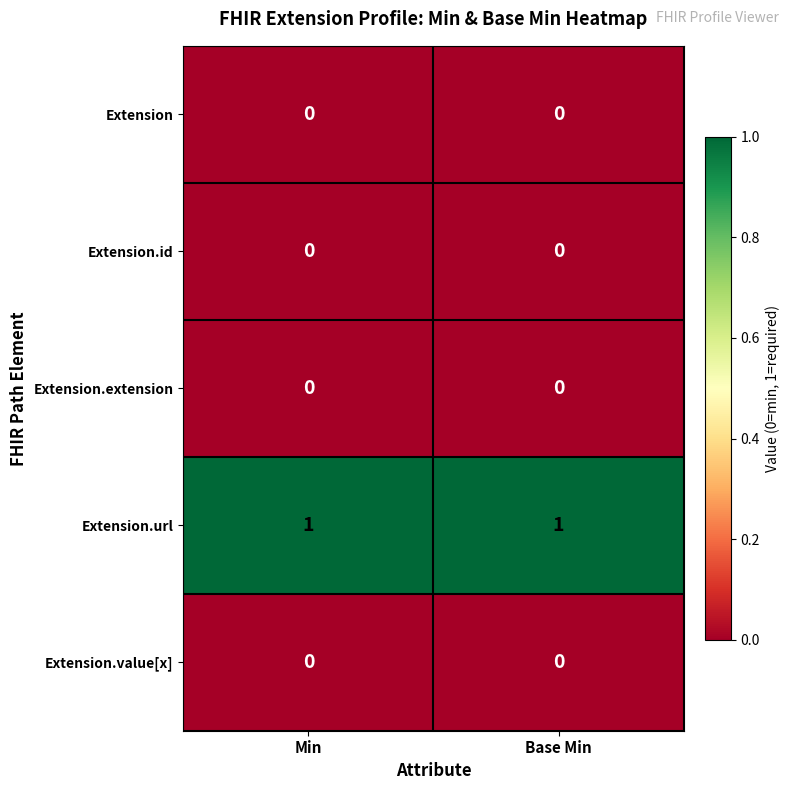

Reading left to right, transcribe all the data shown in this chart.

Extension: Min=0	Base Min=0
Extension.id: Min=0	Base Min=0
Extension.extension: Min=0	Base Min=0
Extension.url: Min=1	Base Min=1
Extension.value[x]: Min=0	Base Min=0